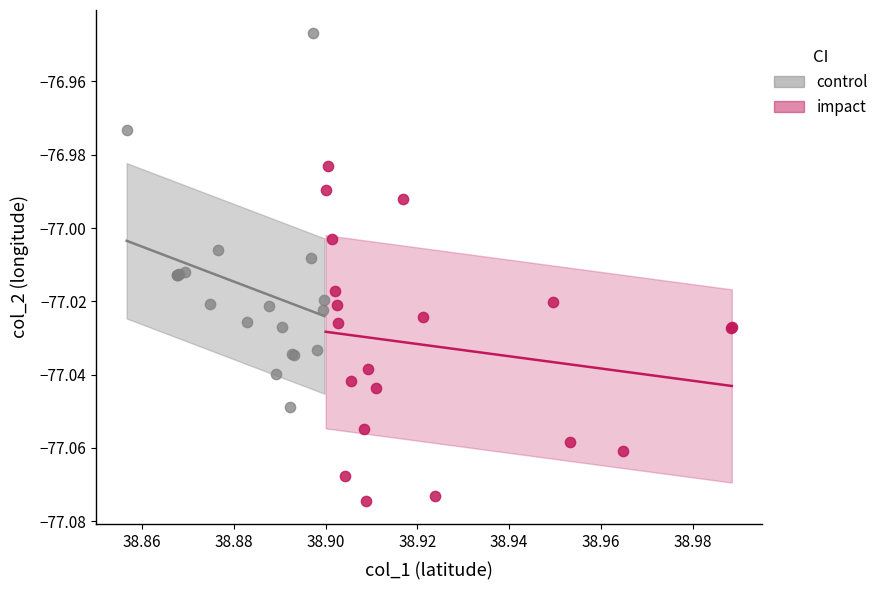

Which series has the widest spread of Y values?

control